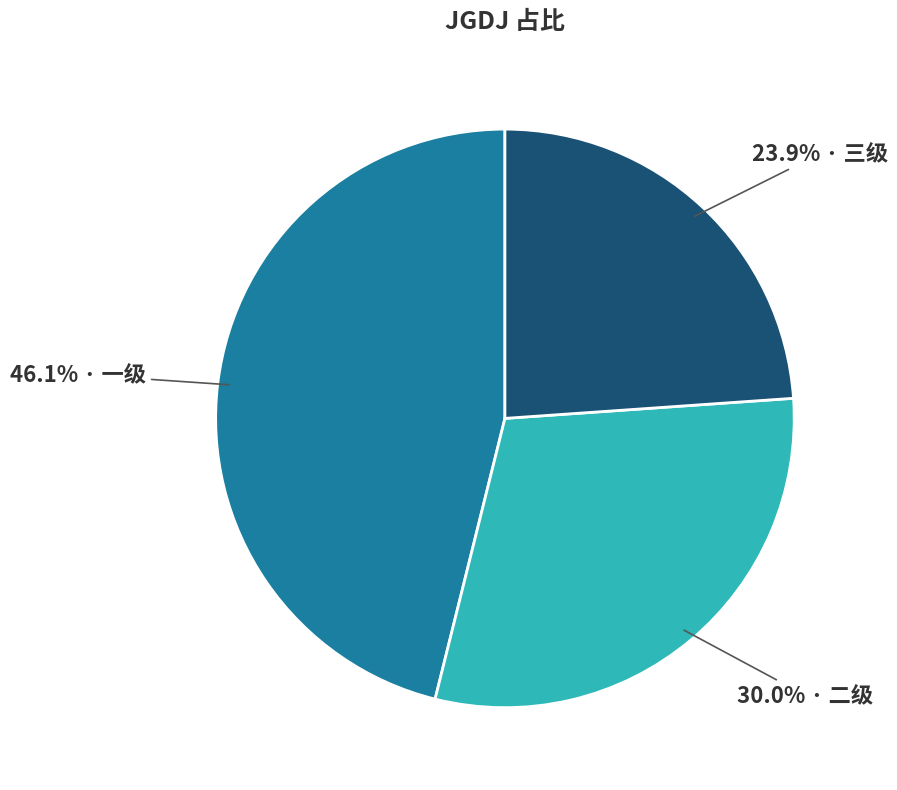

Is there any slice that represents more than half of the pie?

No